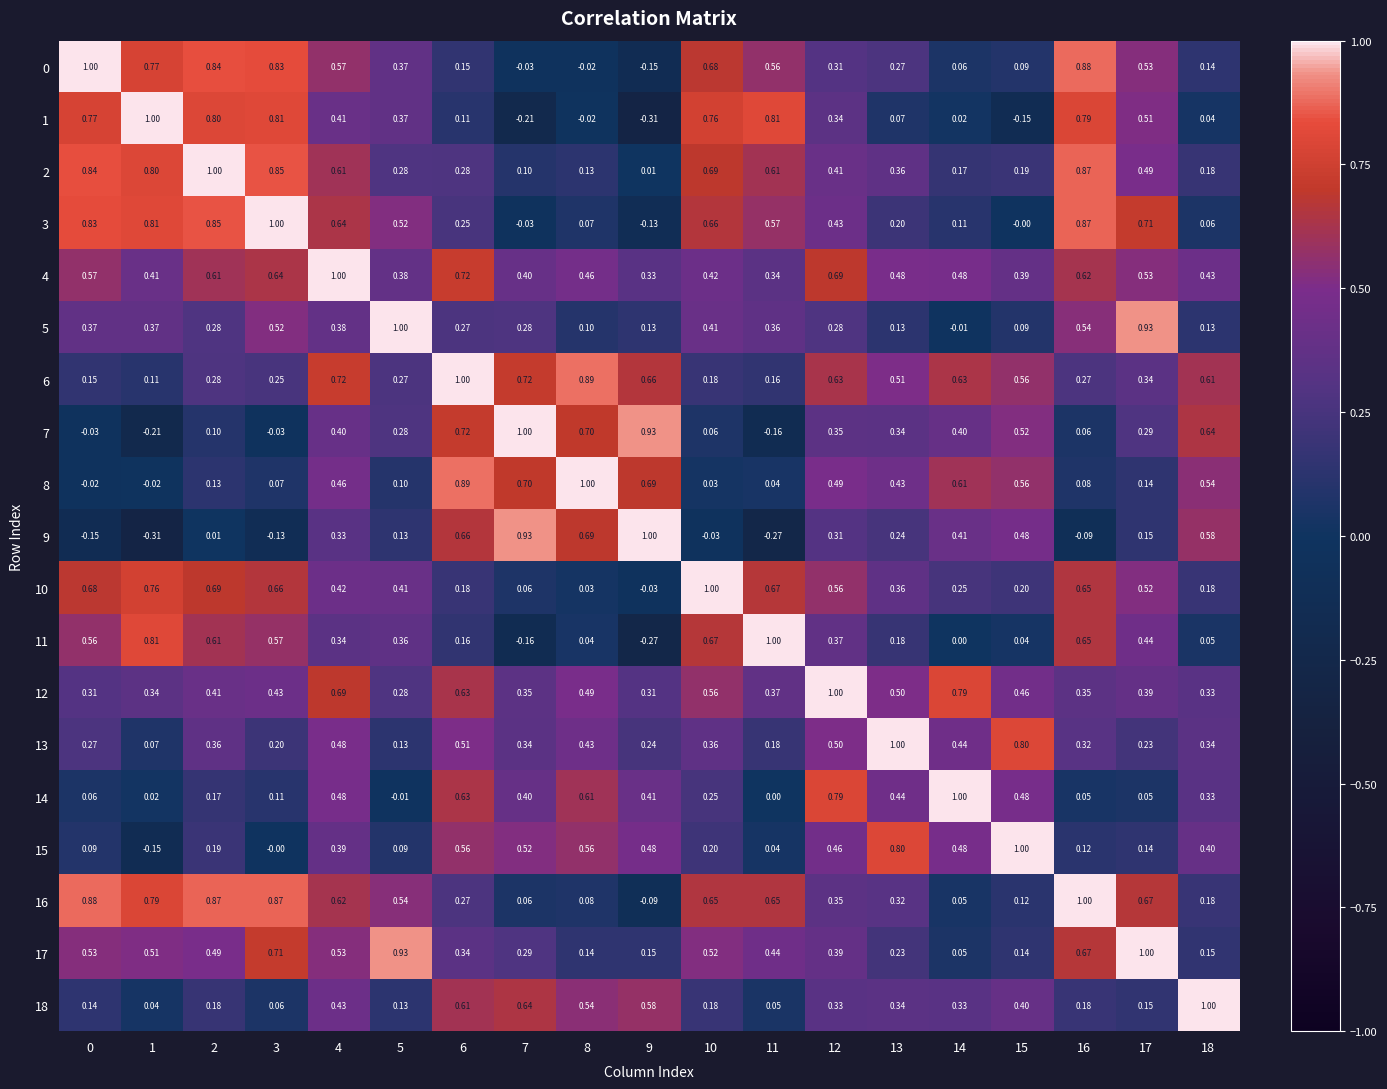

Is the value of 0 at 16 greater than the value of 14 at 18?

Yes